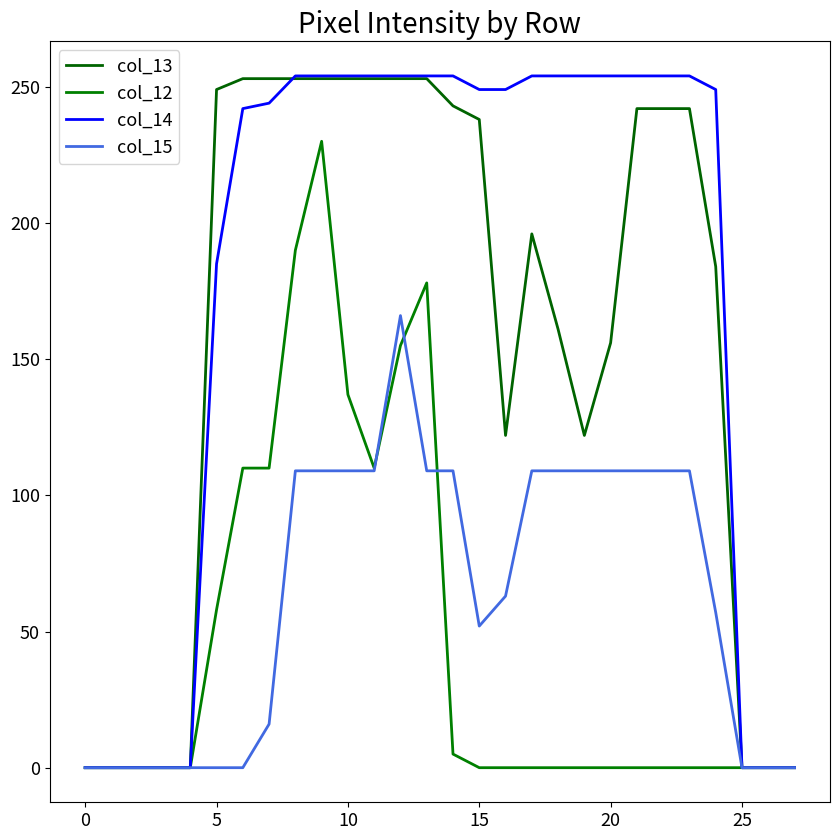

How many lines are shown in the chart?

4